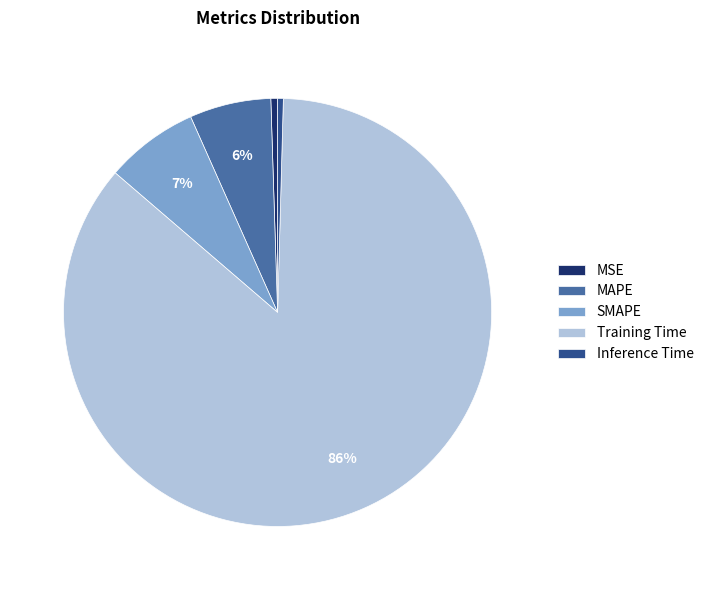

Does SMAPE represent more than half of the total?

No